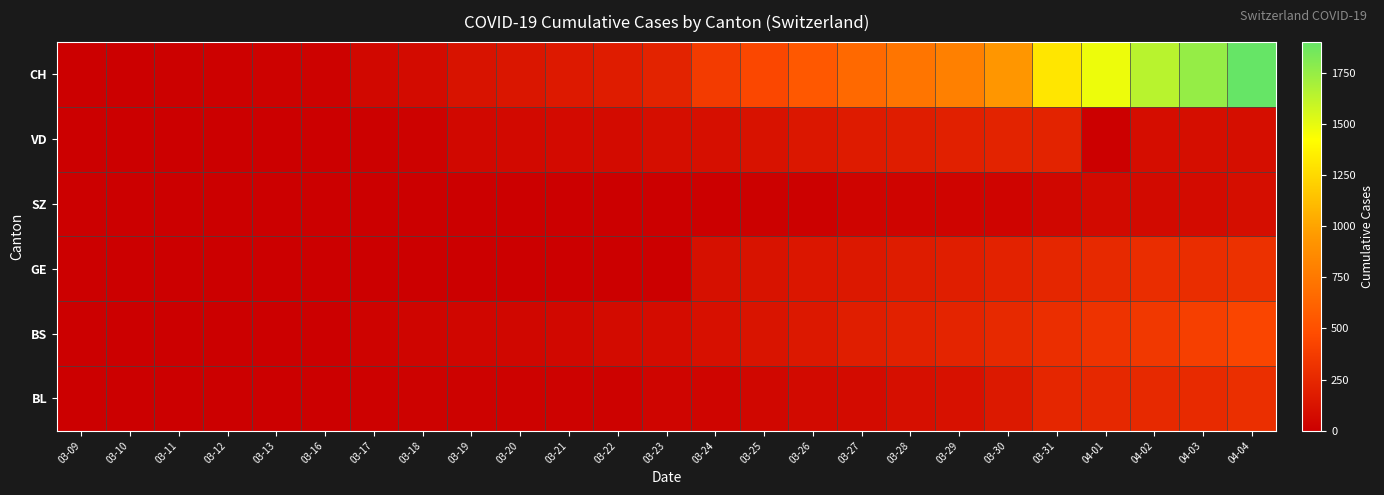

At which category is the sum across all series the highest?

04-04